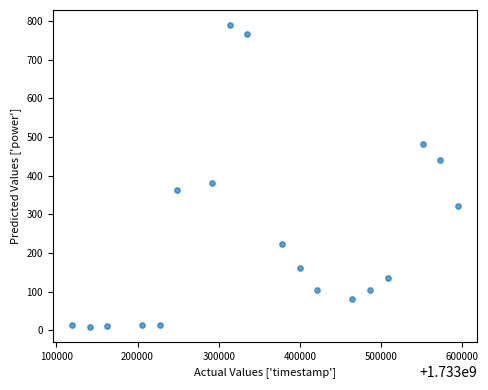

What Y value in the scatter plot is closest to 399?

381.2